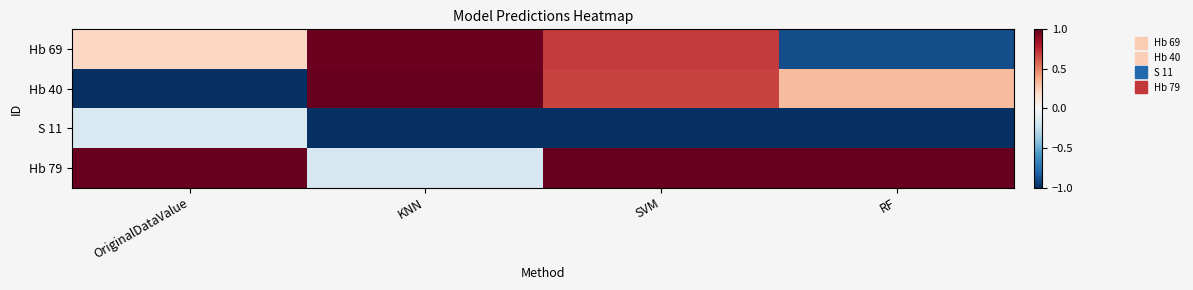

What is the minimum value shown in the chart?

-1.0